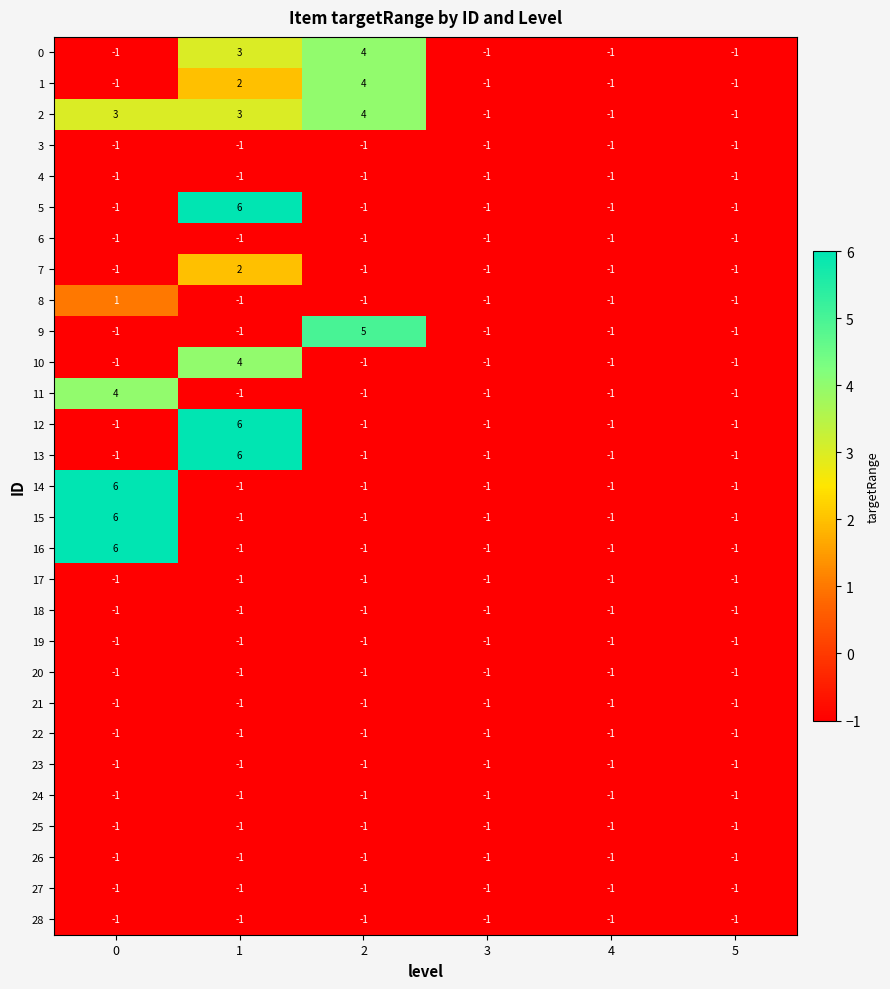

At how many categories does at least one series exceed 4?

3